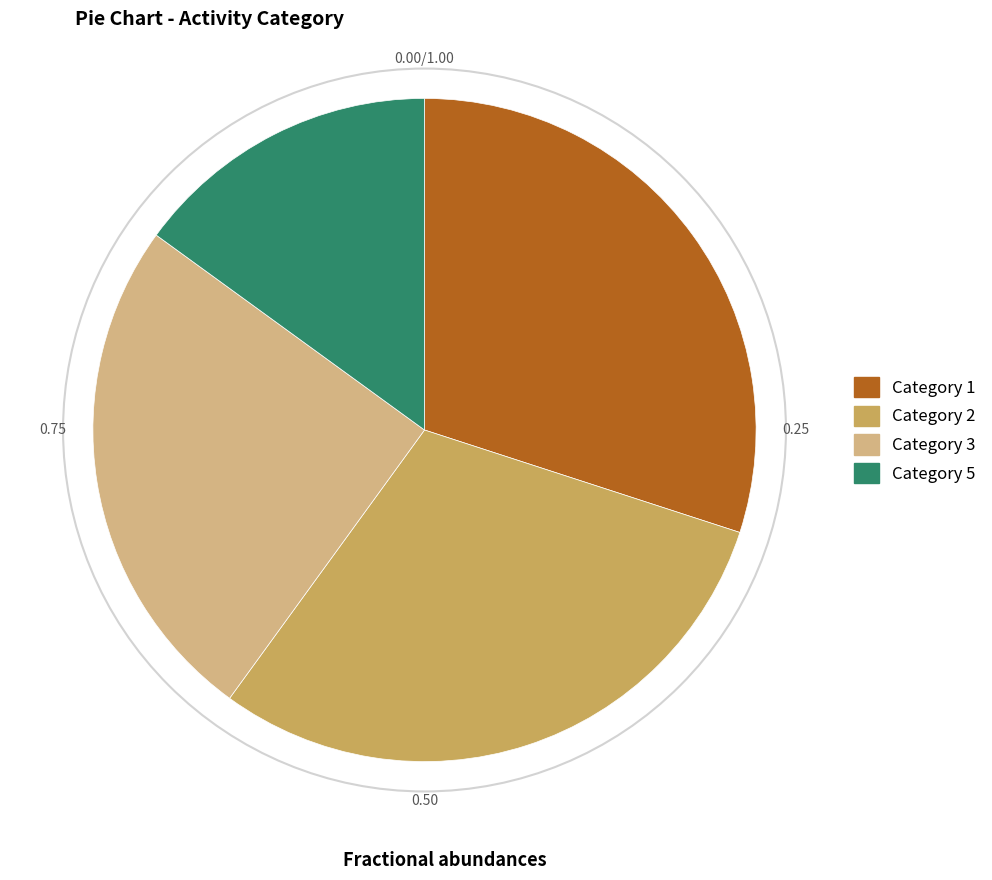

Which has a higher value, Category 5 or Category 1?

Category 1